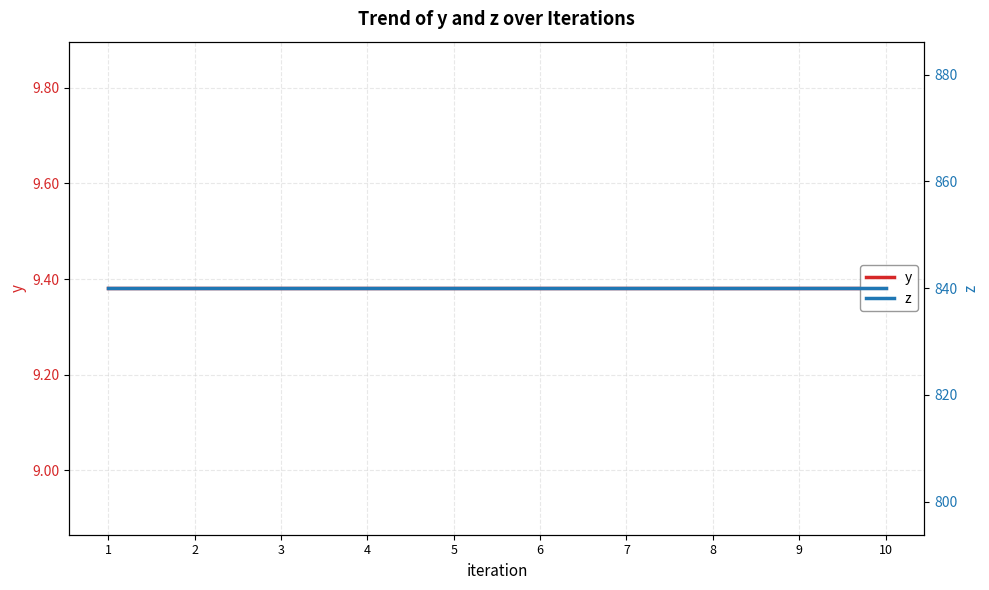

True or false: z and y cross at least once.

False